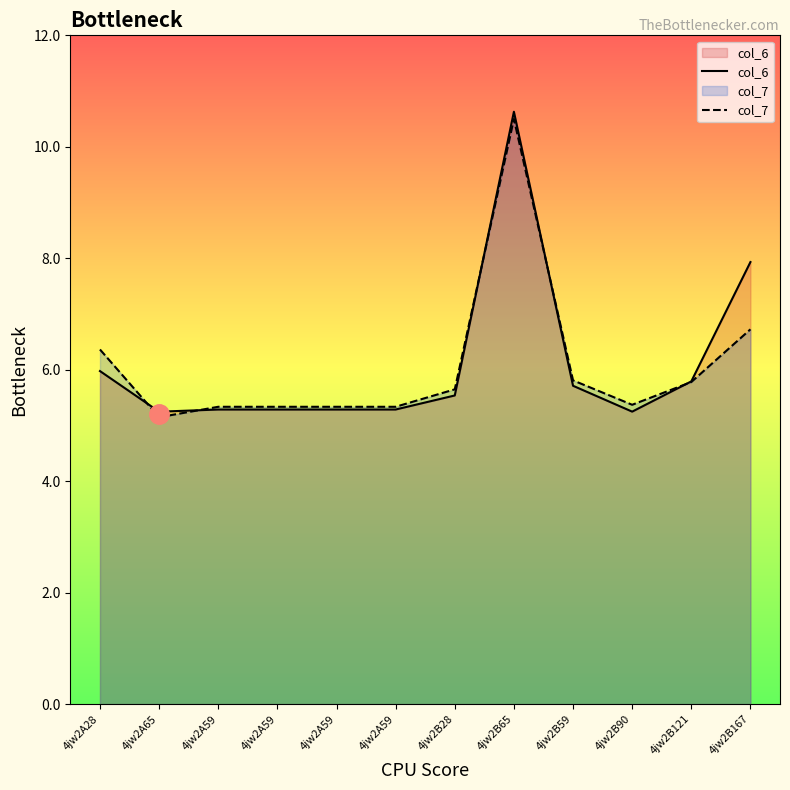

Rank the series by their average value, from highest to lowest.

col_6, col_7